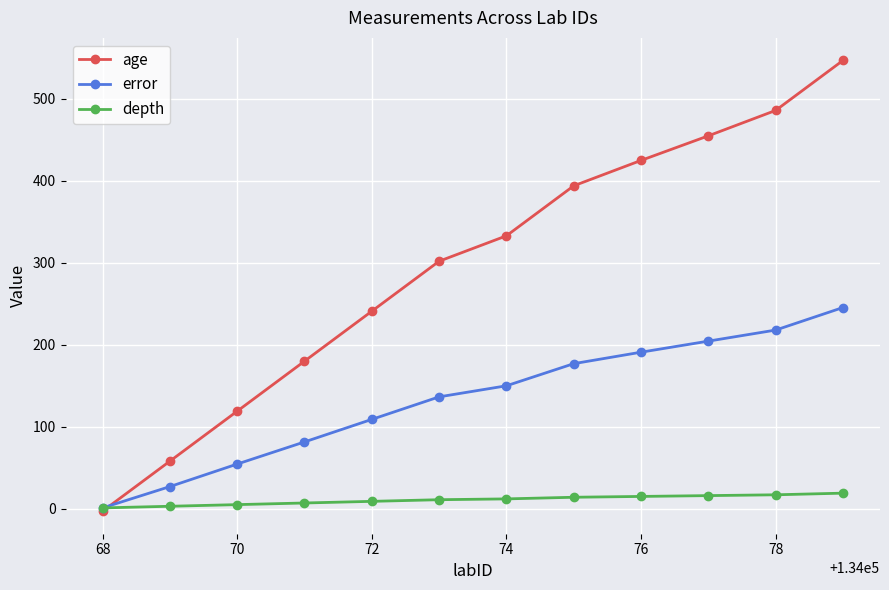

What is the average value of the depth series?

10.8